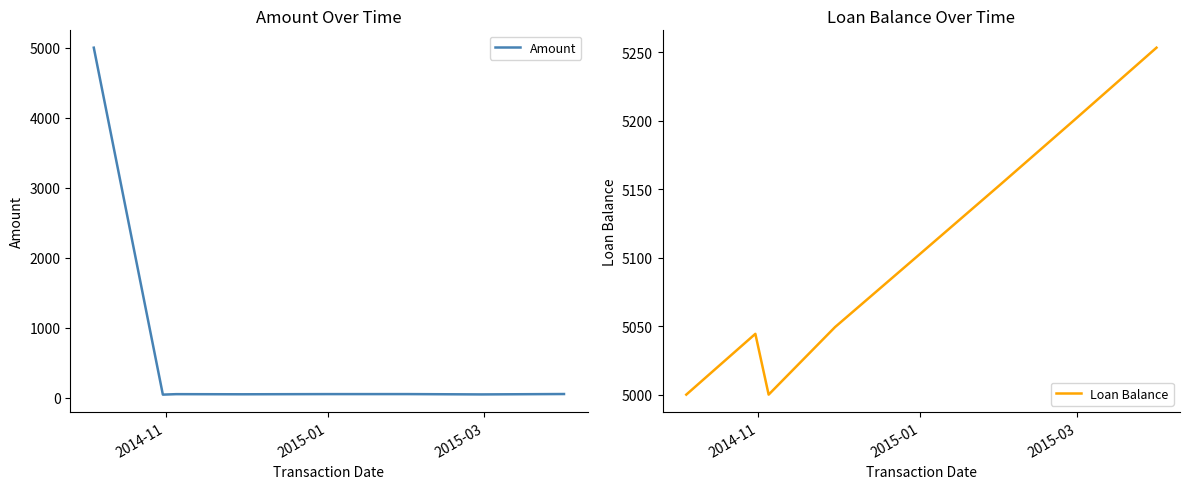

Which series has the widest spread of values?

Amount